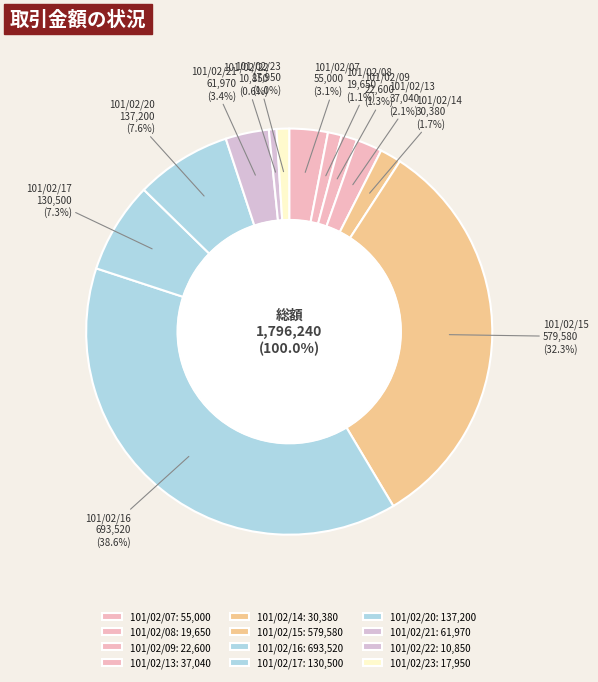

How much of the chart is everything except 101/02/22?

99.4%